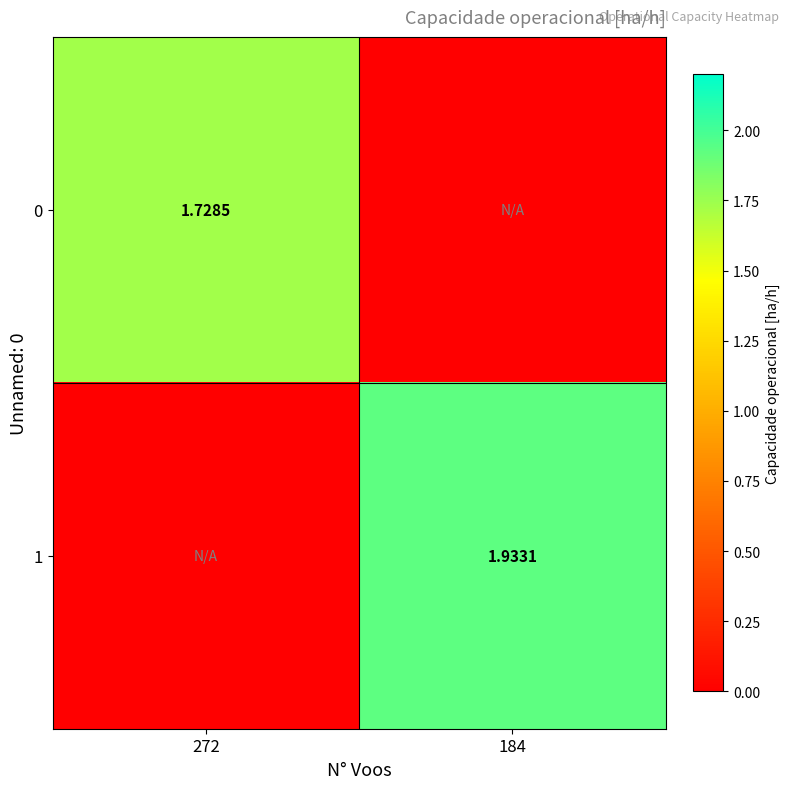

Which has a higher value, 184 or 272?

272